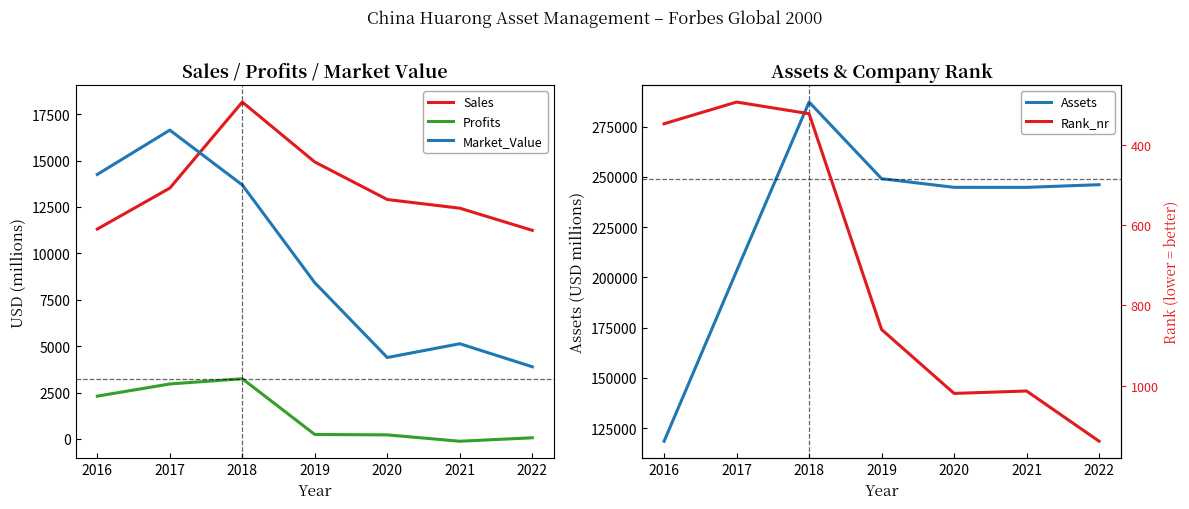

What is the difference between the Market_Value values at 2022 and 2016?

10367.0